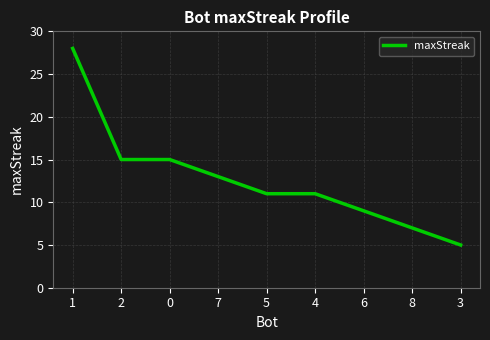

Is it true that the value at 1 is 28?

True